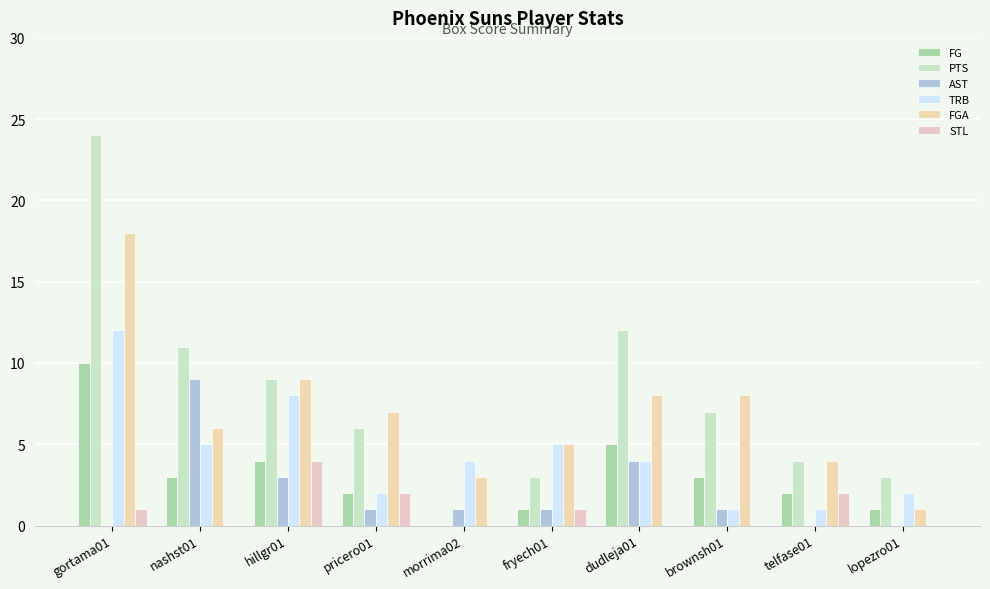

Rank the series by their maximum value, from highest to lowest.

PTS, FGA, TRB, FG, AST, STL